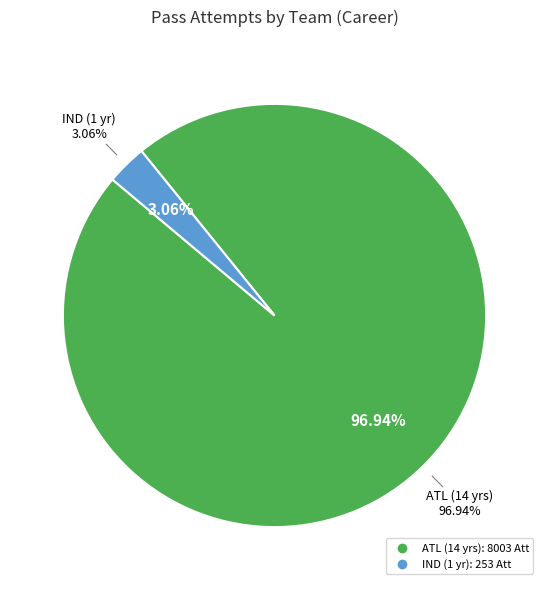

Rank the categories by value from lowest to highest.

IND (1 yr), ATL (14 yrs)